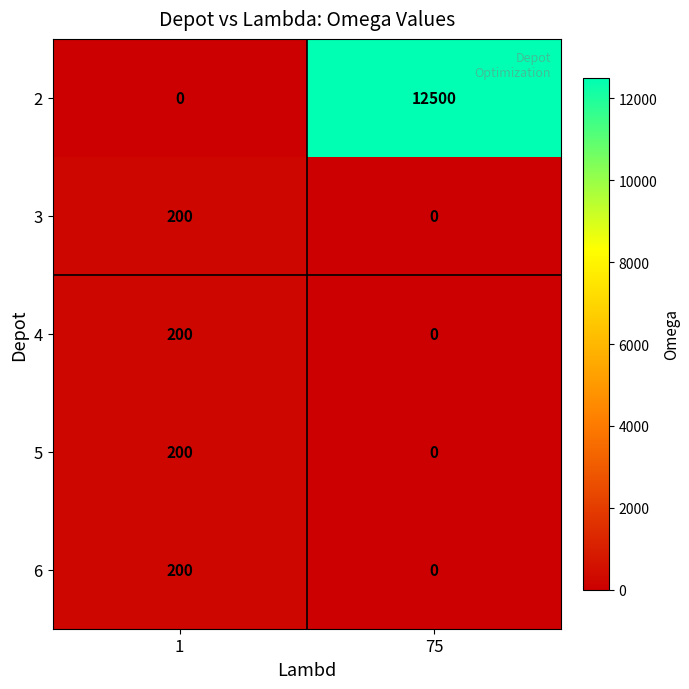

What is the difference between the 2 values at 75 and 1?

12500